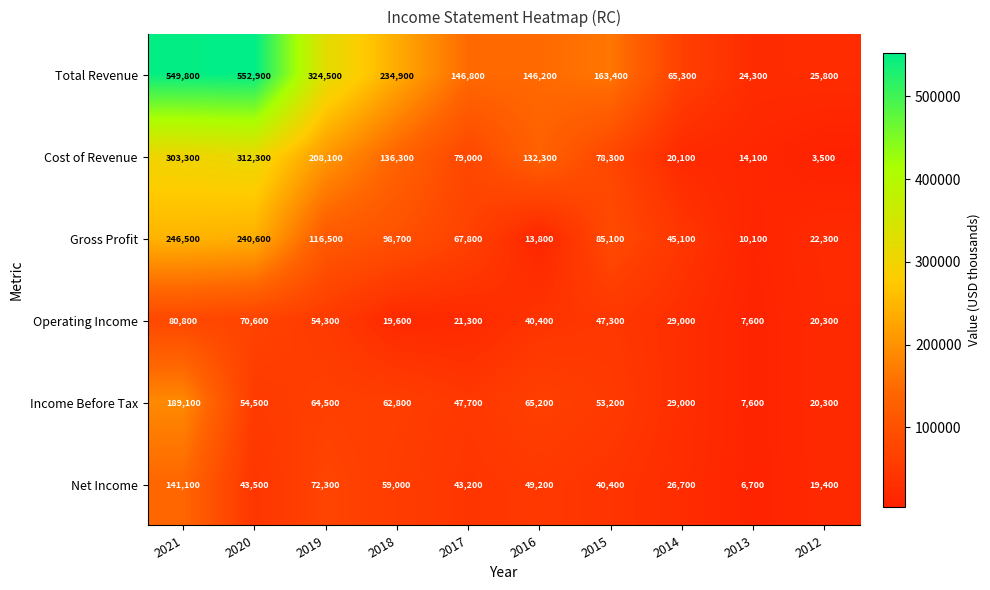

True or false: Gross Profit has a value of 116500 at 2019.

True